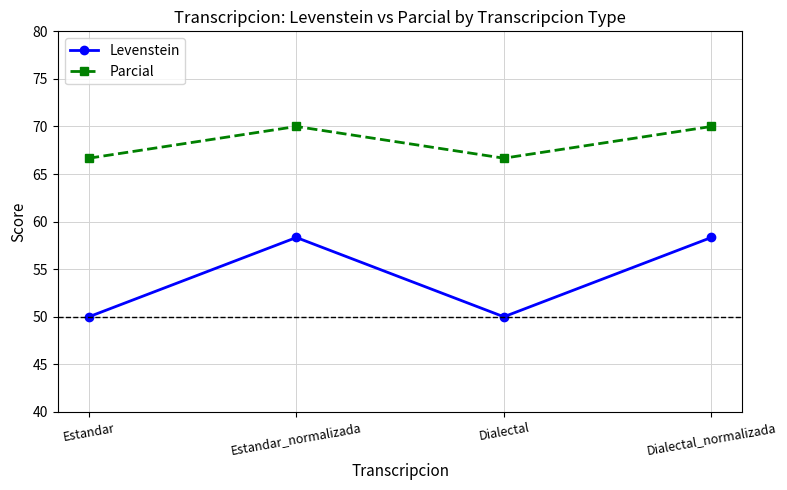

True or false: Levenstein and Parcial cross at least once.

False